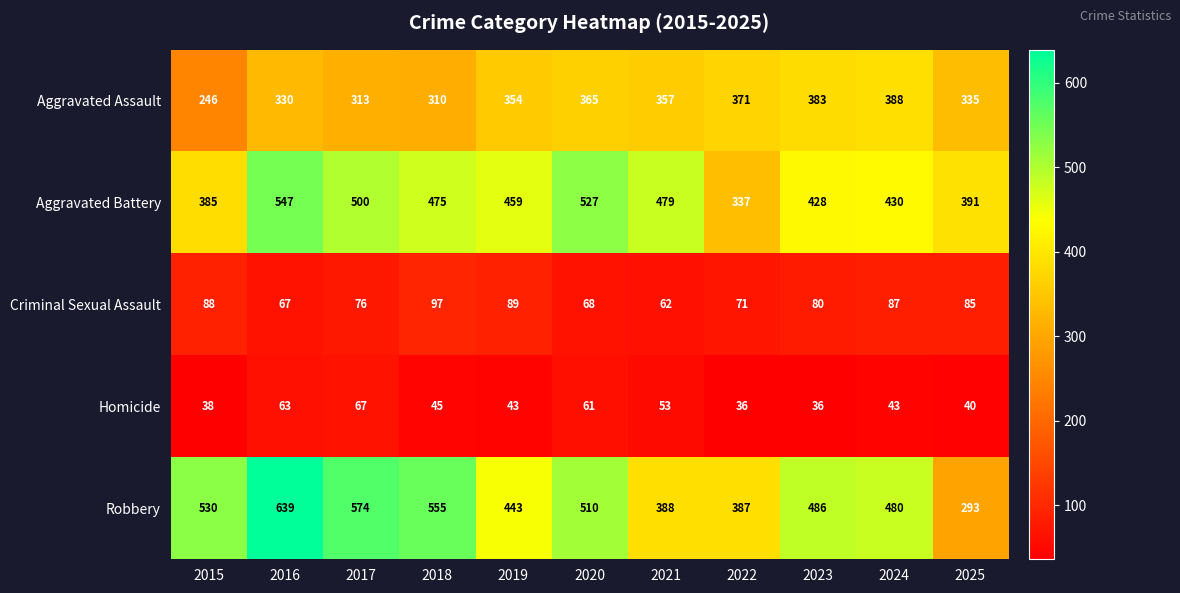

True or false: Robbery has a value of 510 at 2020.

True